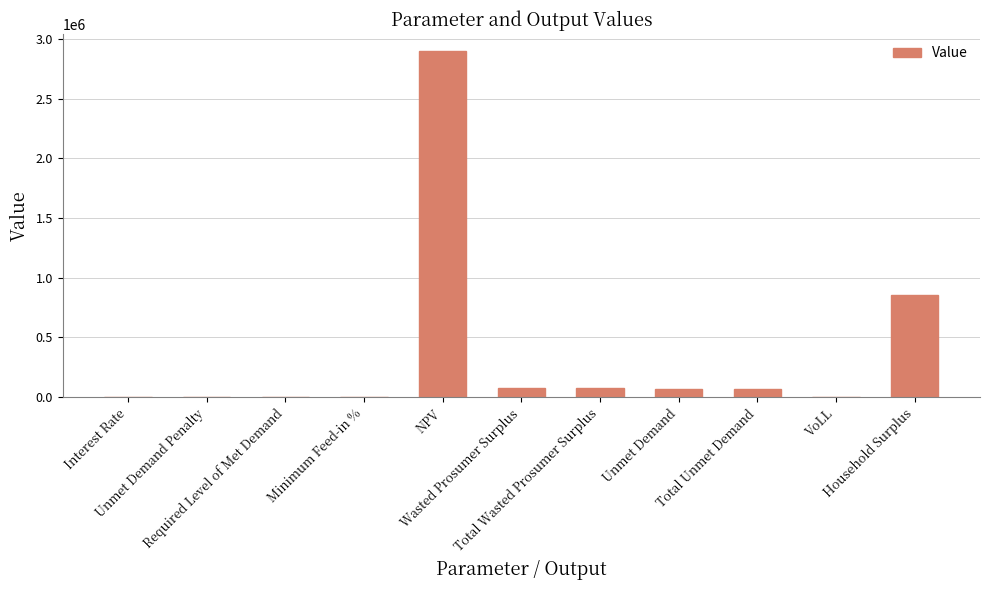

What is the sum of all values?

4043182.3